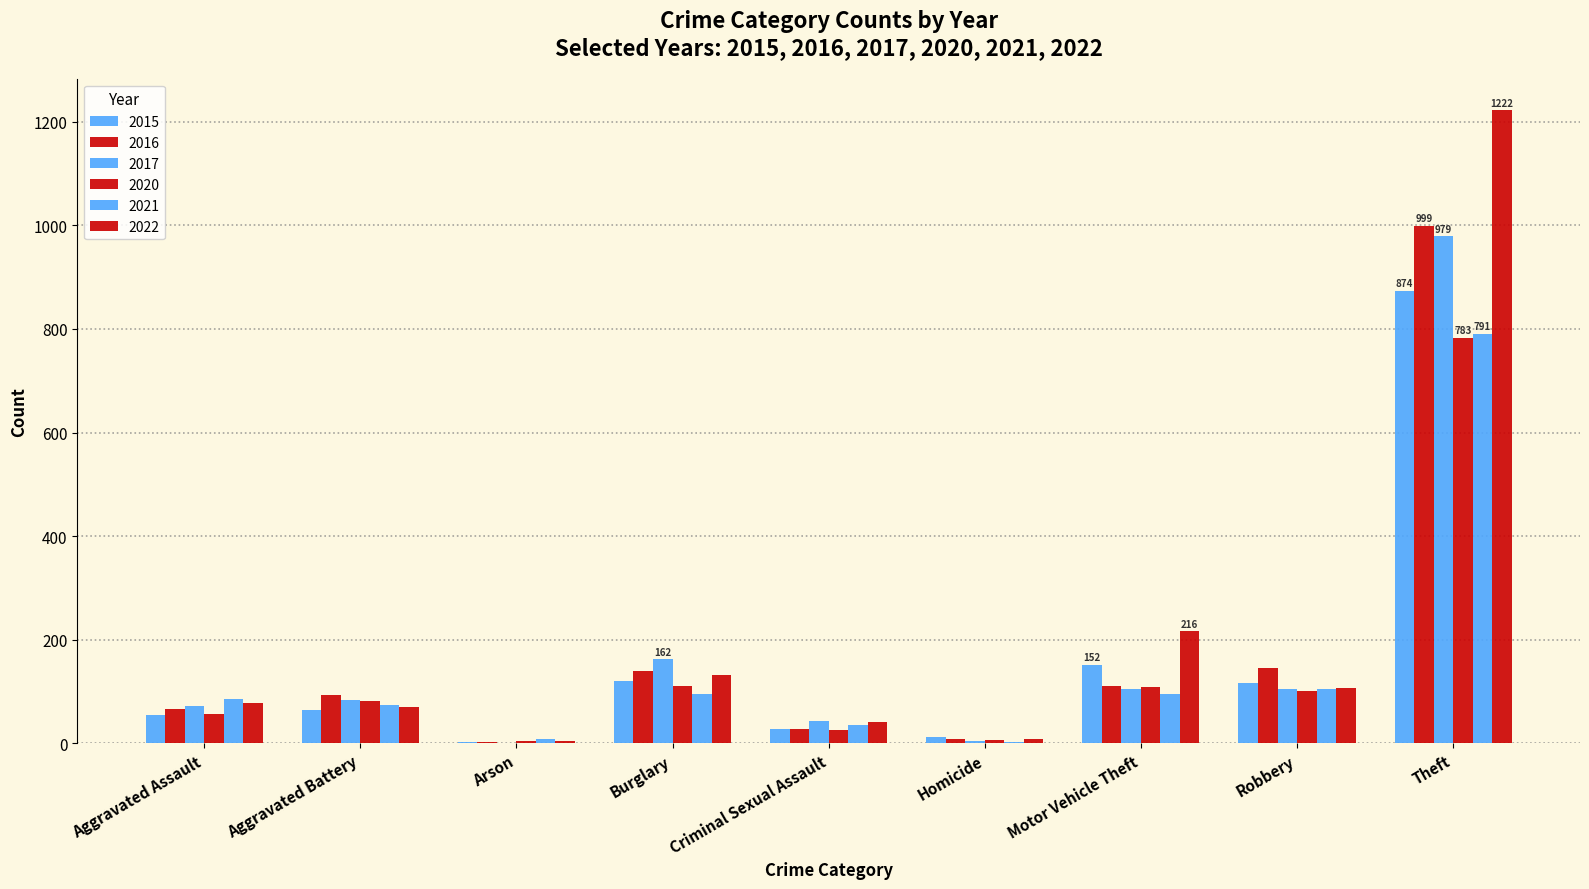

What is the difference between the highest and lowest values at Robbery?

43